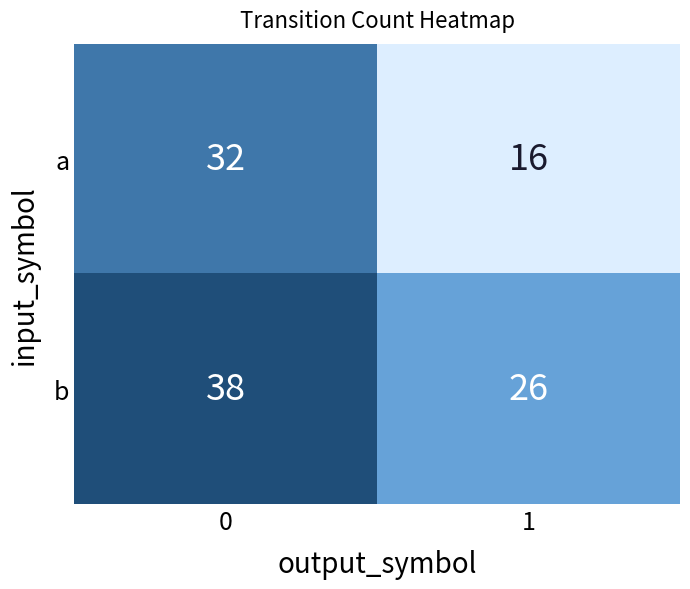

The a series shows 55 at 0. True or false?

False